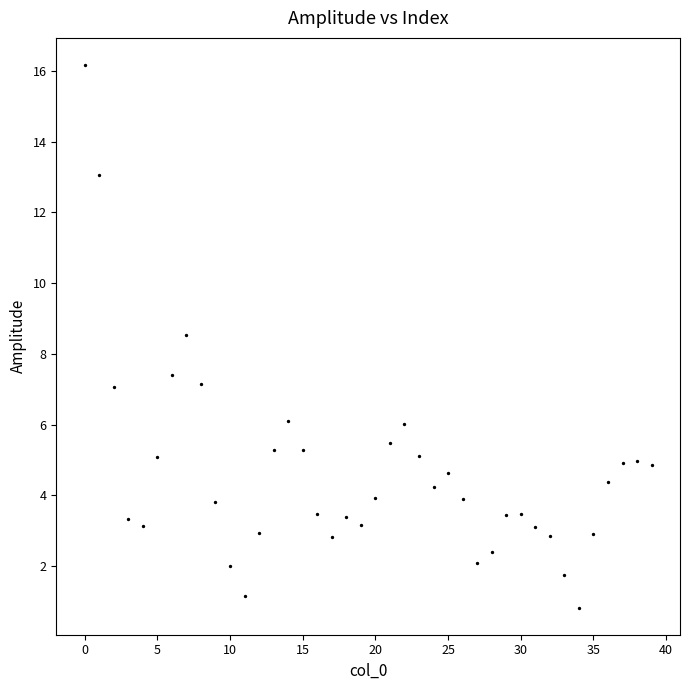

What is the range of Y values (max minus min)?

15.4